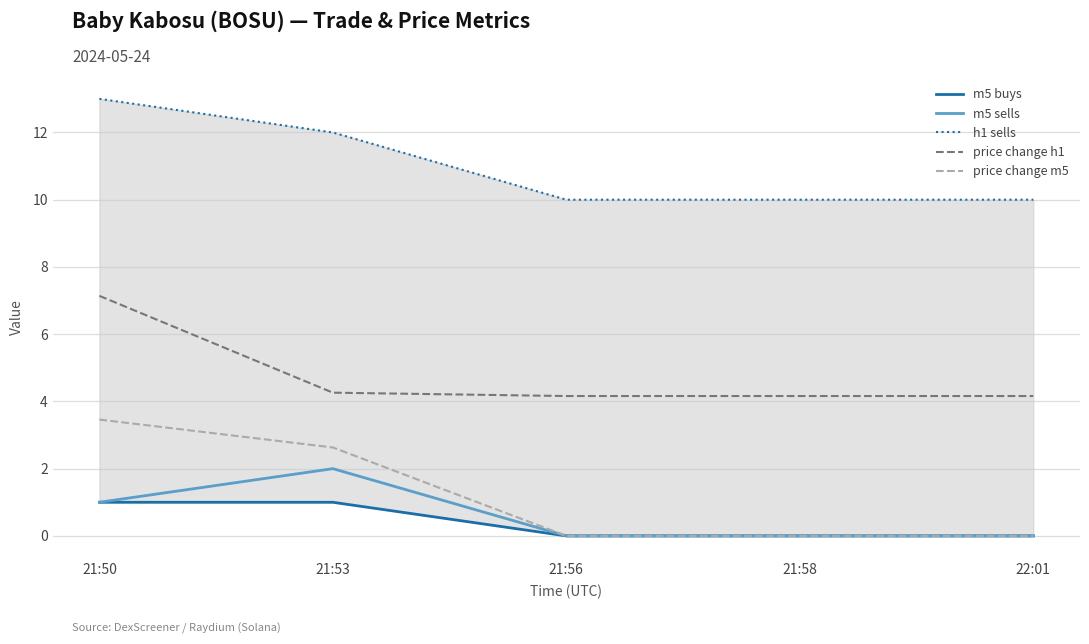

True or false: m5 buys has more than 1 points higher than both neighbors.

False